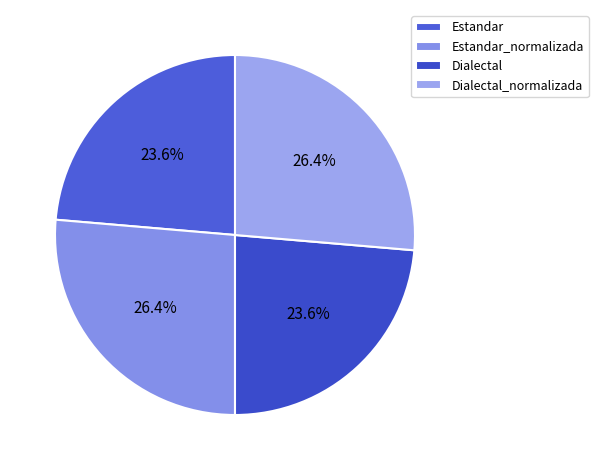

How many slices are in this pie chart?

4